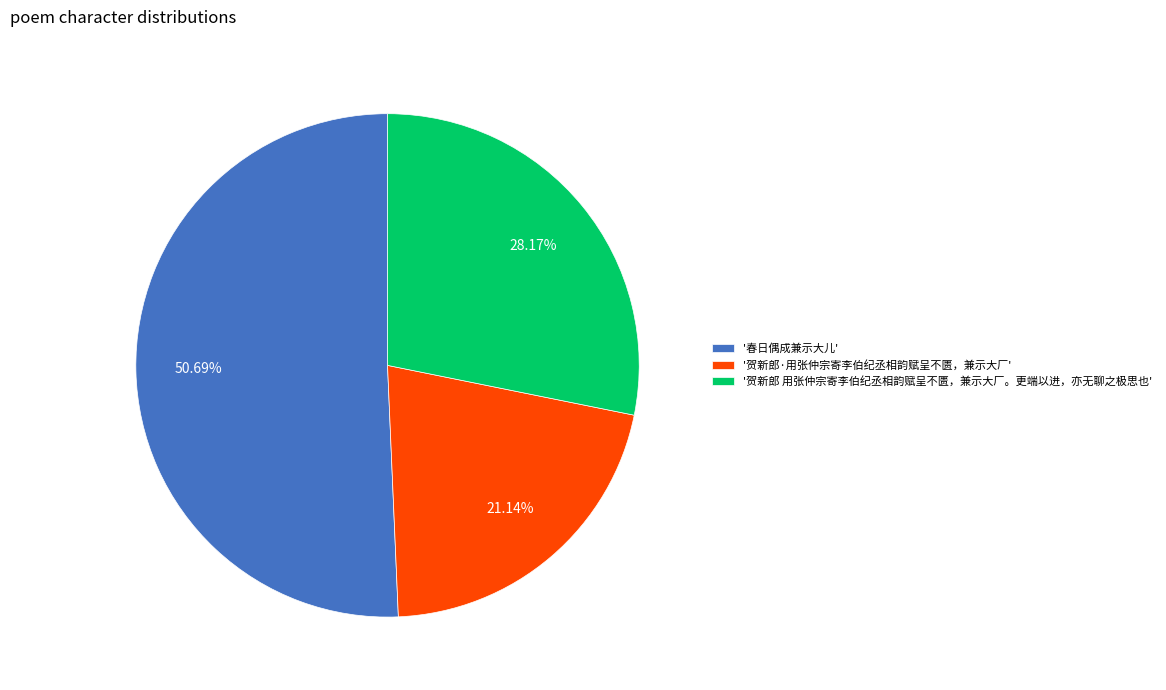

Which slice is the smallest?

'贺新郎·用张仲宗寄李伯纪丞相韵赋呈不匮，兼示大厂'